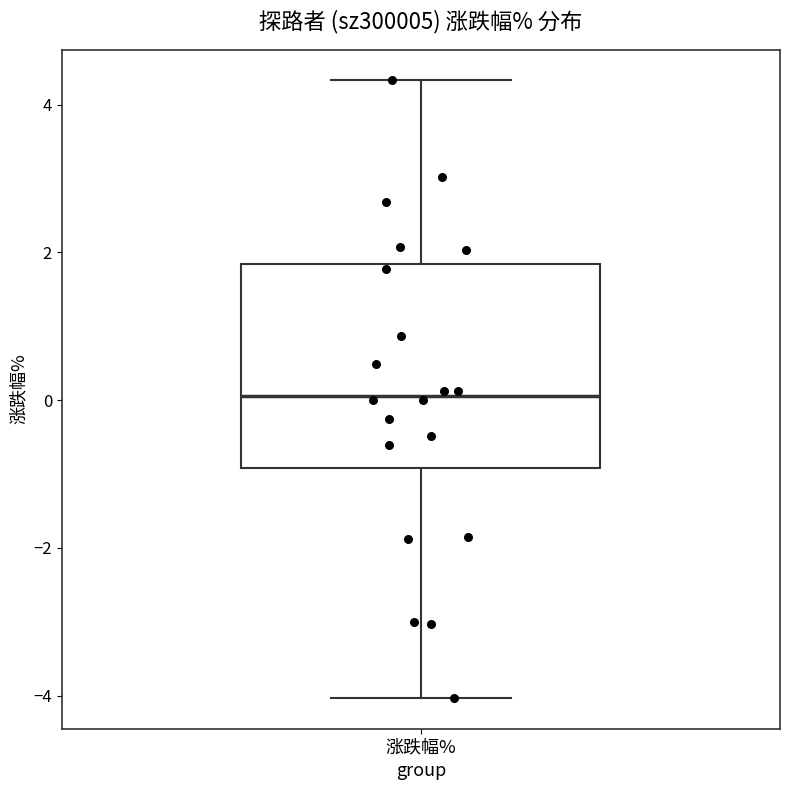

Where is the lower edge of the box for 涨跌幅% on the y-axis? The values are not printed on the chart, so give them approximately, as read against the axis.

-1.0